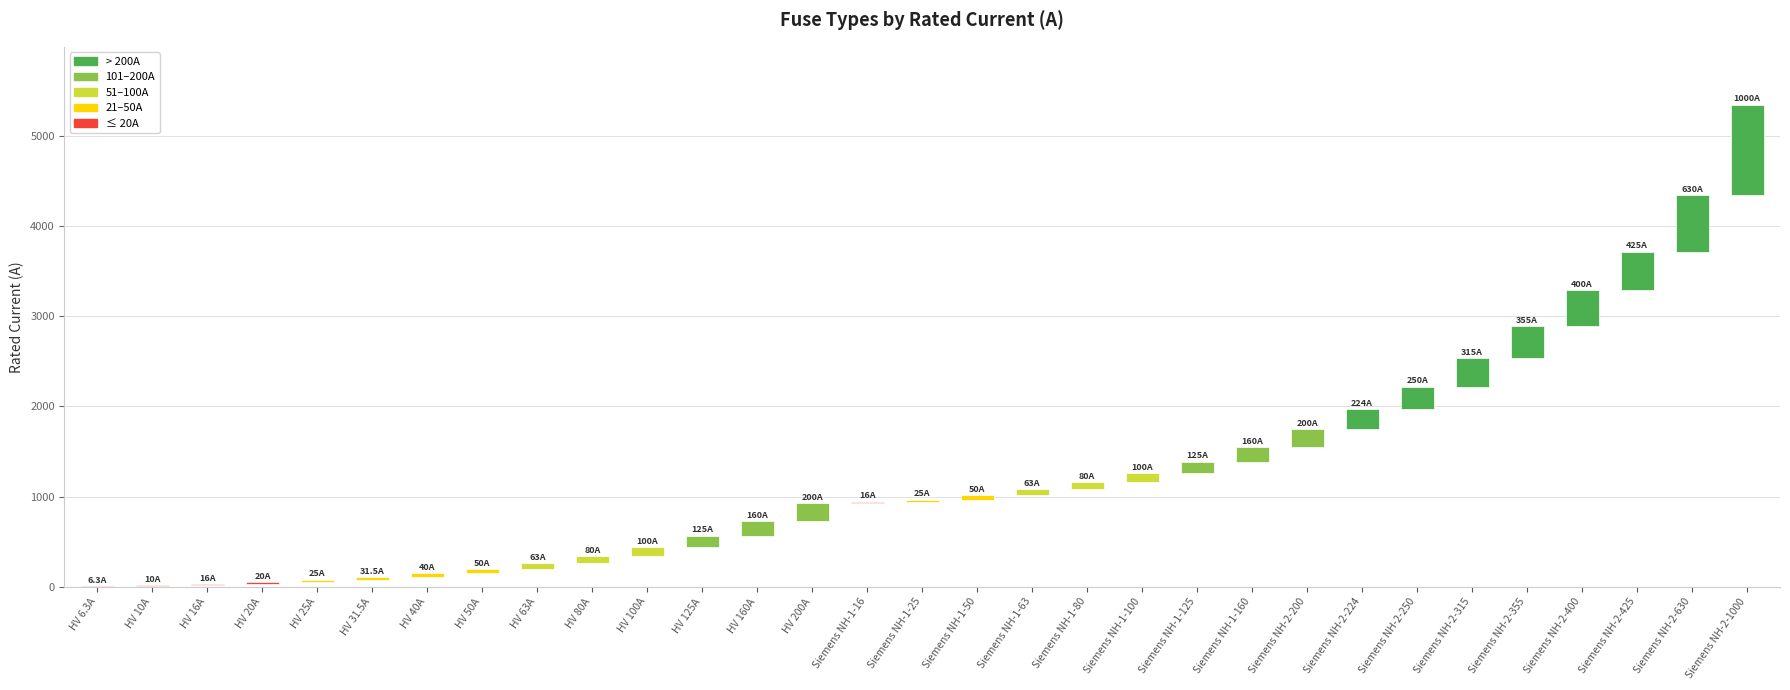

What position from the left is HV 6.3A?

1